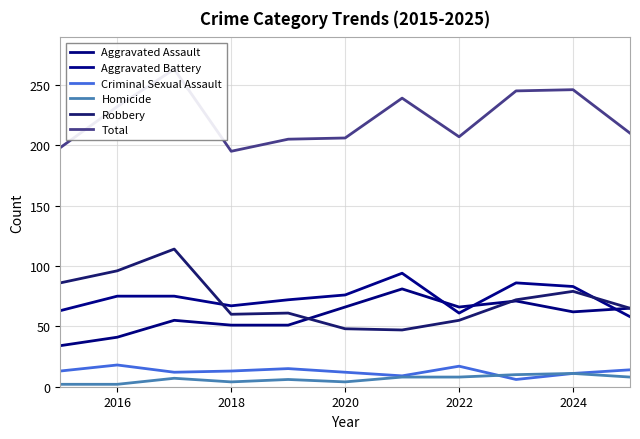

Which series has the largest total across all categories?

Total